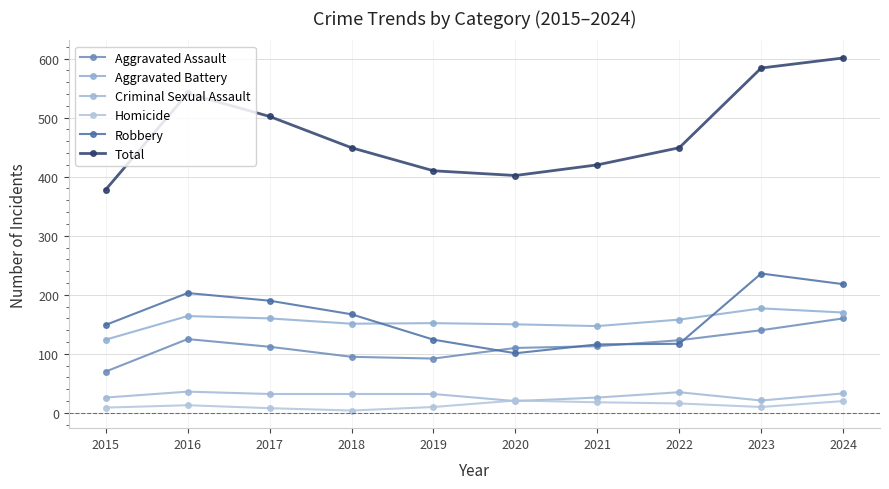

Rank the series at 2020 from highest to lowest value.

Total, Aggravated Battery, Aggravated Assault, Robbery, Homicide, Criminal Sexual Assault